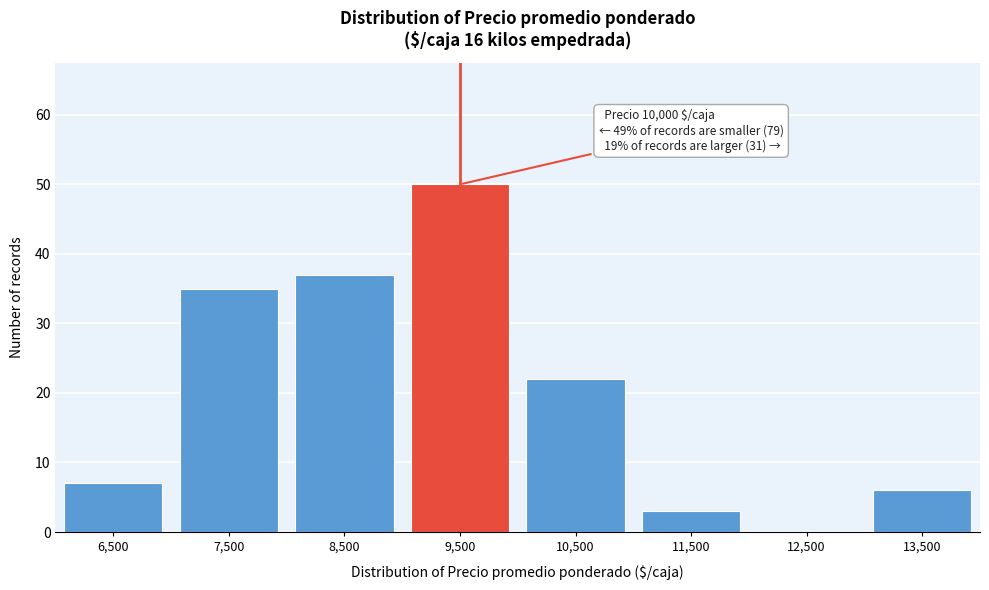

Reading left to right, transcribe all the data shown in this chart.

6,500=7	7,500=35	8,500=37	9,500=50	10,500=22	11,500=3	12,500=0	13,500=6